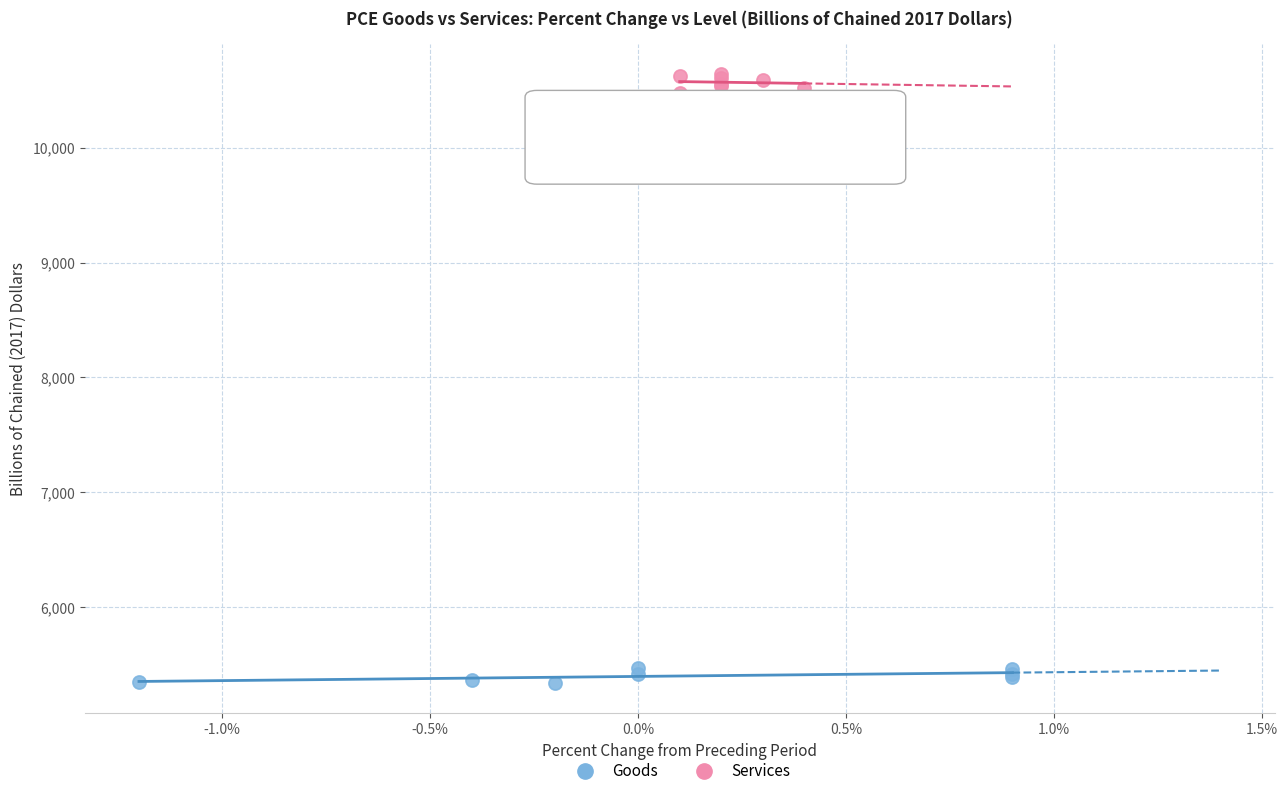

Which series reaches the minimum Y coordinate?

Goods